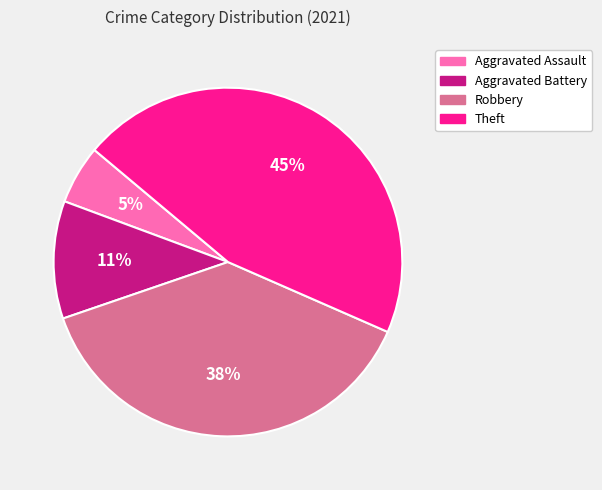

Is it true that Theft is 45% of the pie?

True